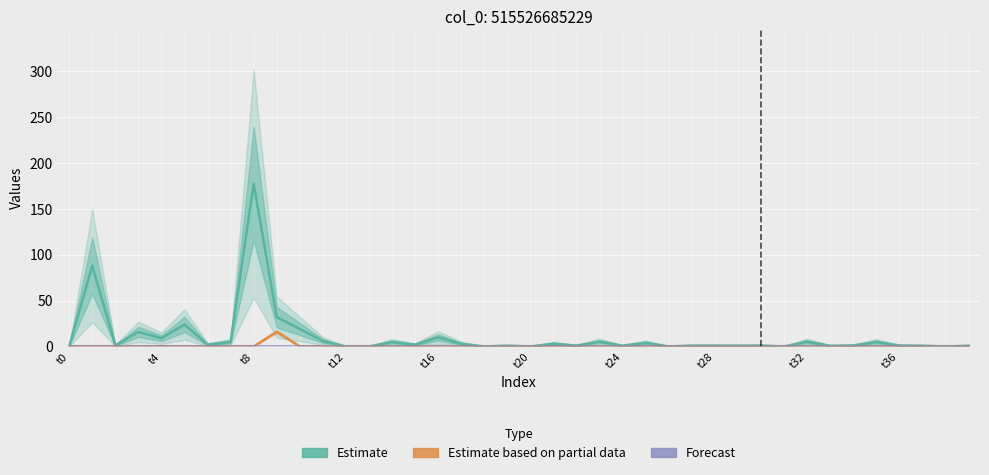

Is this an area chart (filled region under the line)?

No